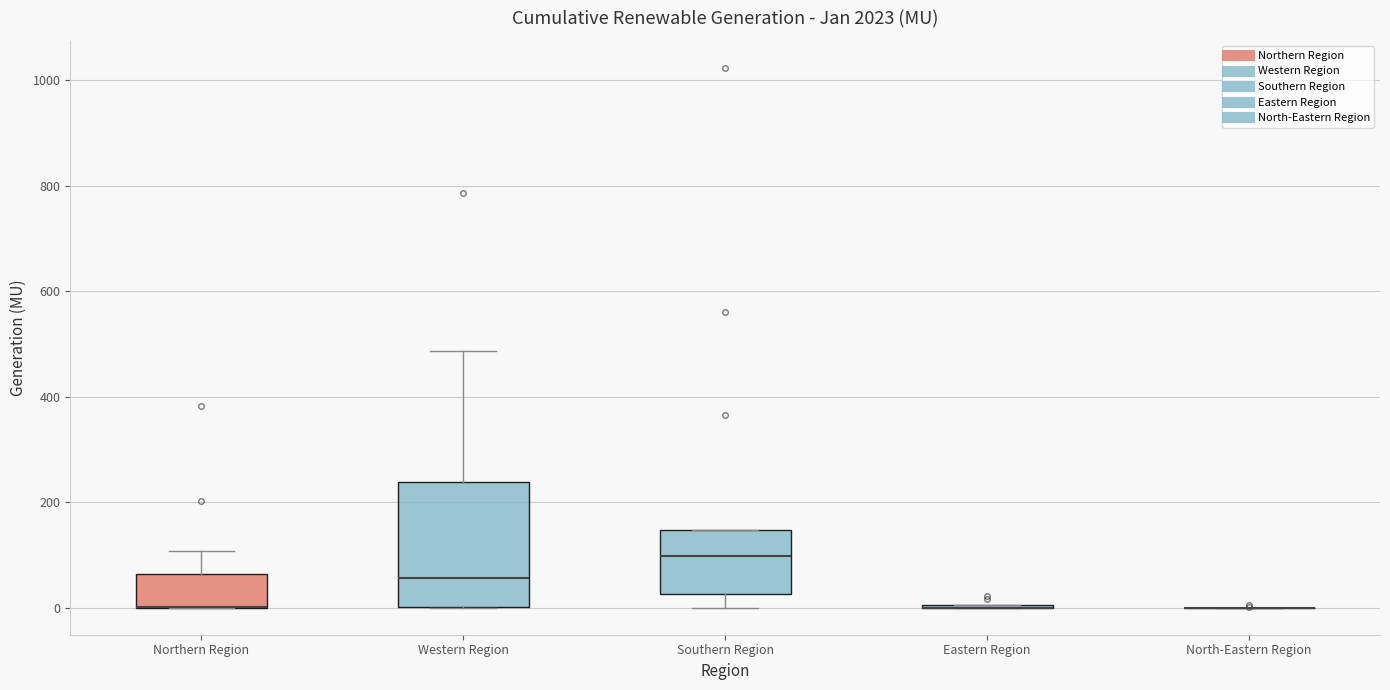

Comparing the boxes themselves (not the whiskers), which one is the tallest?

Western Region